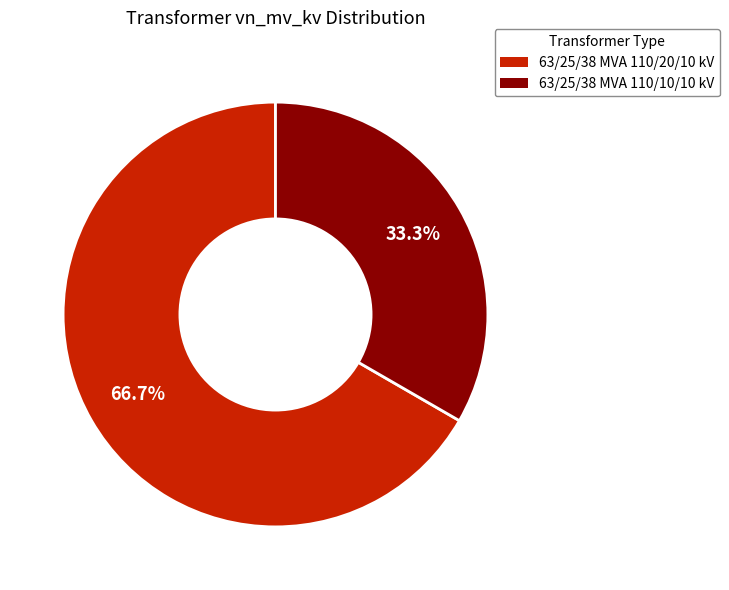

Rank the categories by value from lowest to highest.

63/25/38 MVA 110/10/10 kV, 63/25/38 MVA 110/20/10 kV